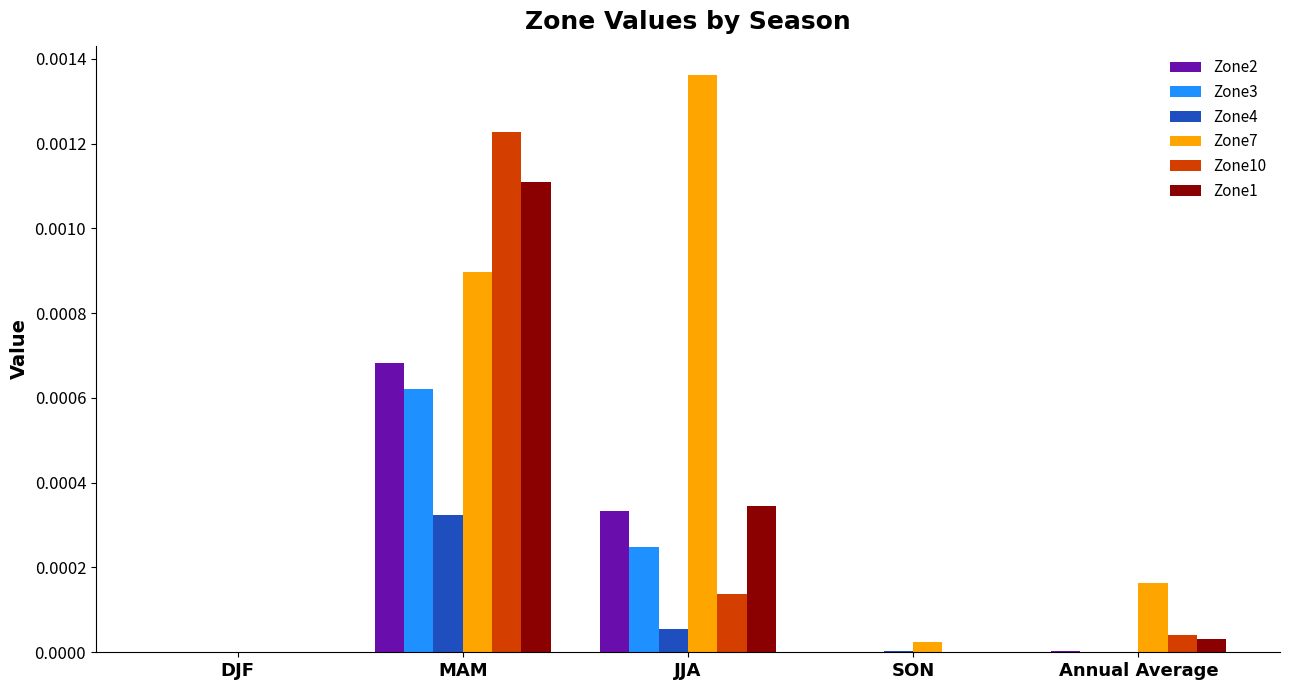

At which label does Zone1 reach its peak?

MAM